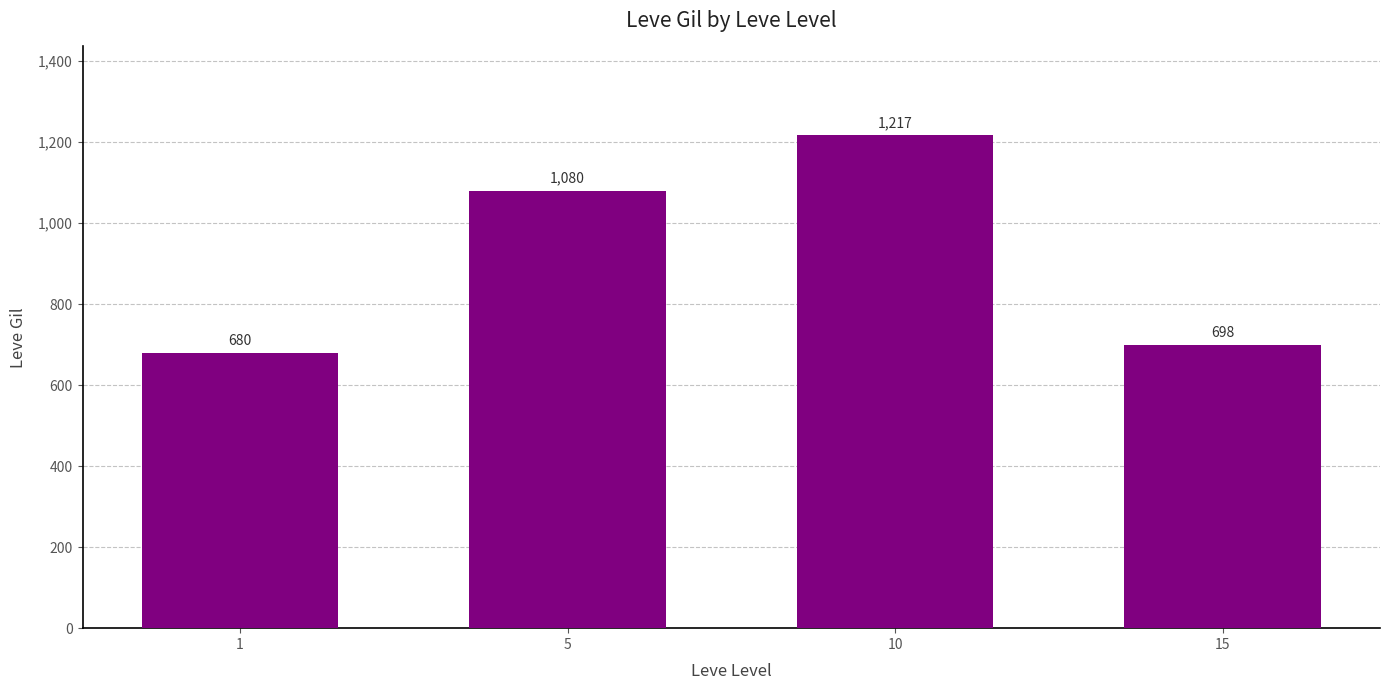

The chart shows a value of 463 at 1. True or false?

False